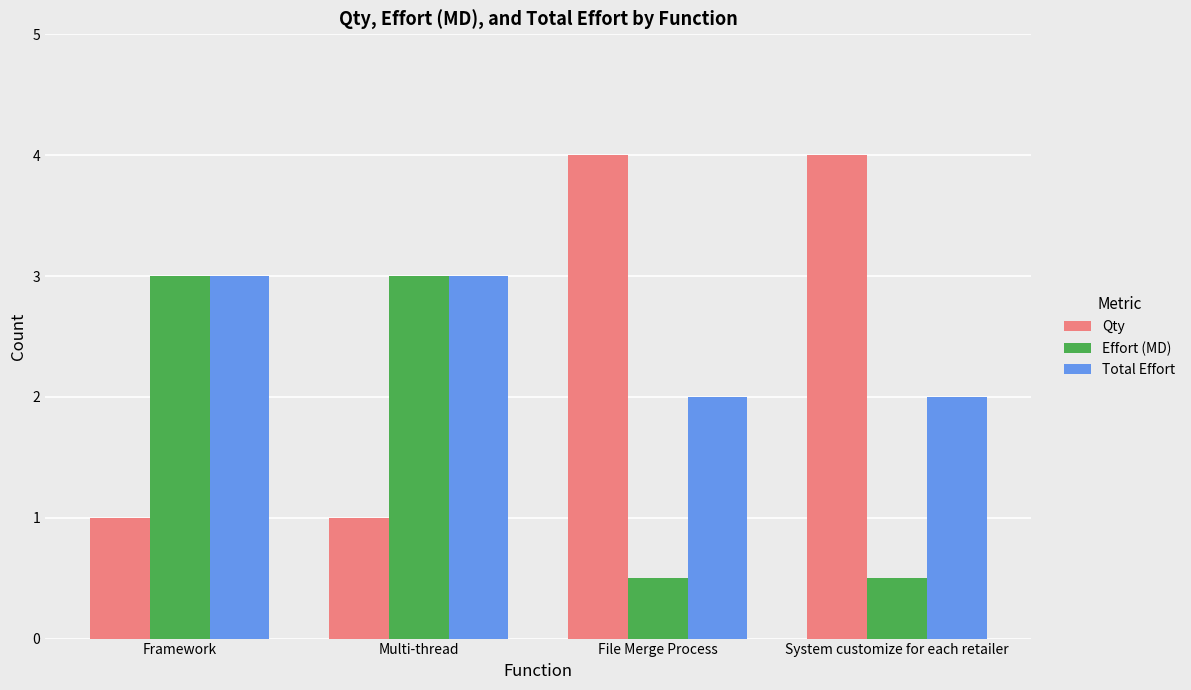

What is the value of the Effort (MD) bar at the 2nd from the left?

3.0